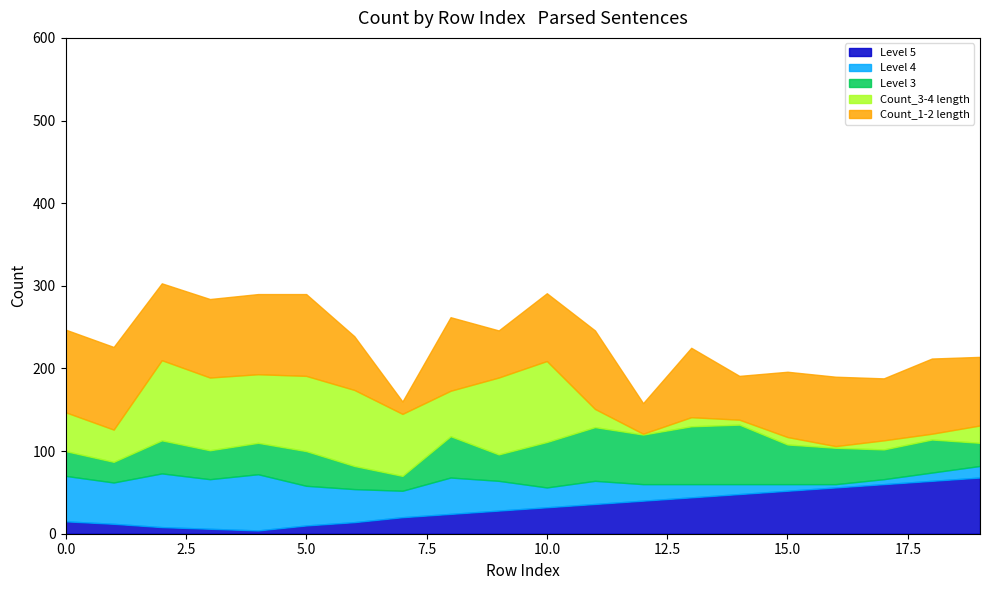

Count the number of categories in the chart.

20